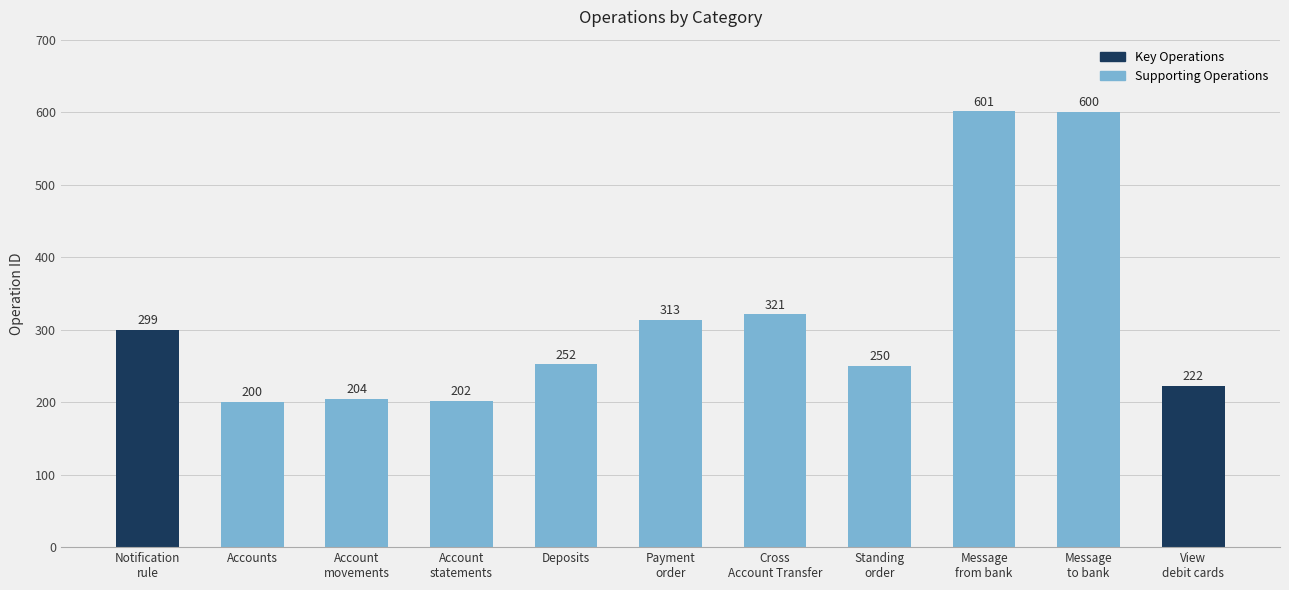

Is it true that the value at Message
to bank is 600?

True